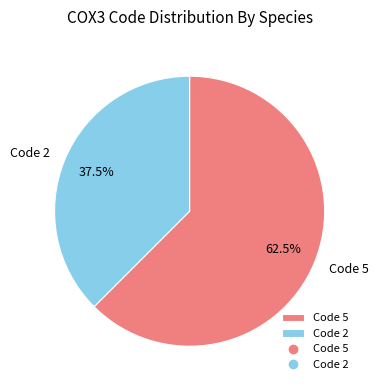

Does Code 2 account for over 50% of the chart?

No